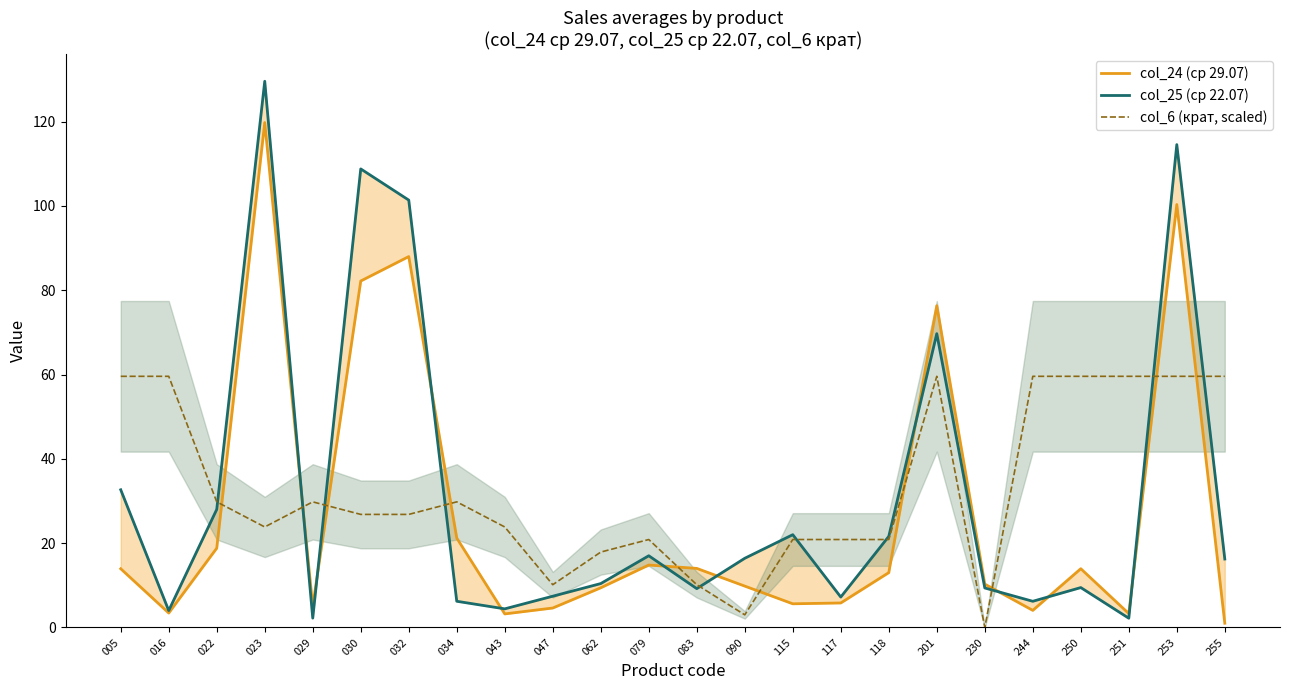

What is the spread (max minus min) of values at 005?

45.7